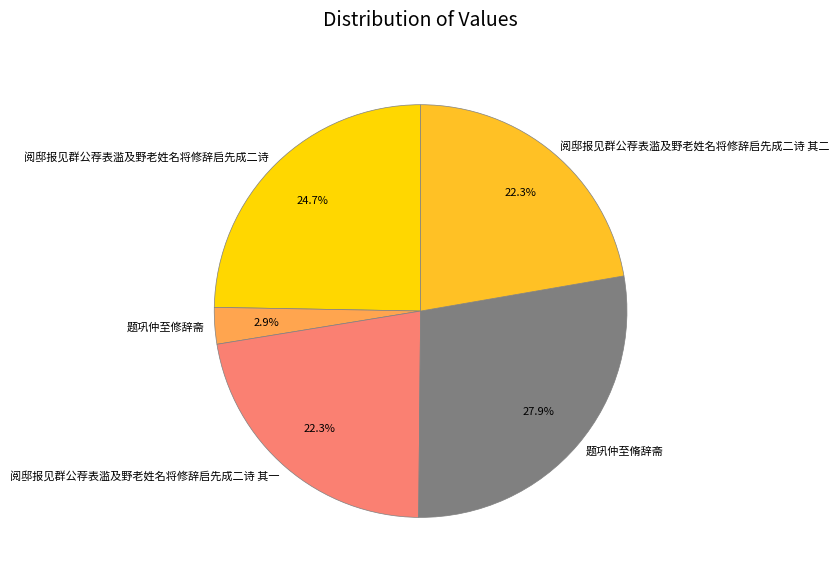

Combined, what portion of the pie is 阅邸报见群公荐表滥及野老姓名将修辞启先成二诗 and 阅邸报见群公荐表滥及野老姓名将修辞启先成二诗 其一?

47.0%